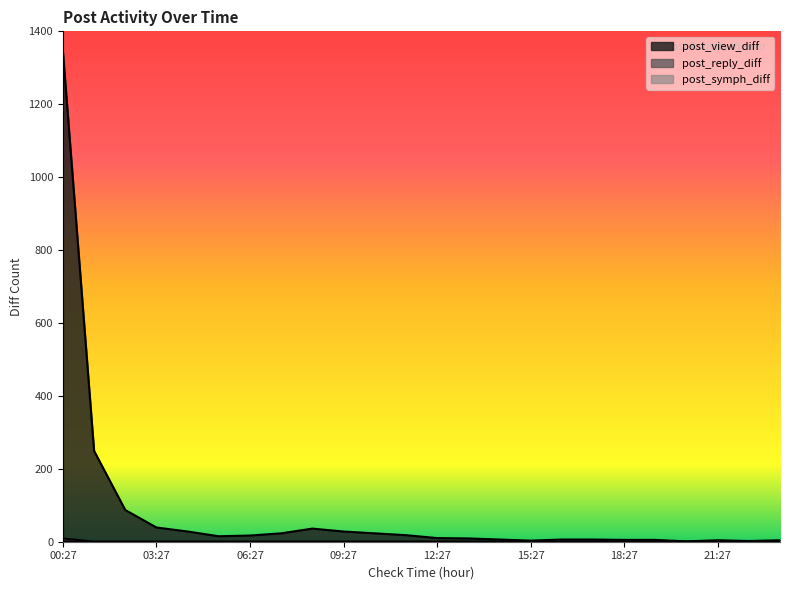

Between 05:27 and 18:27, which series saw the biggest shift?

post_view_diff